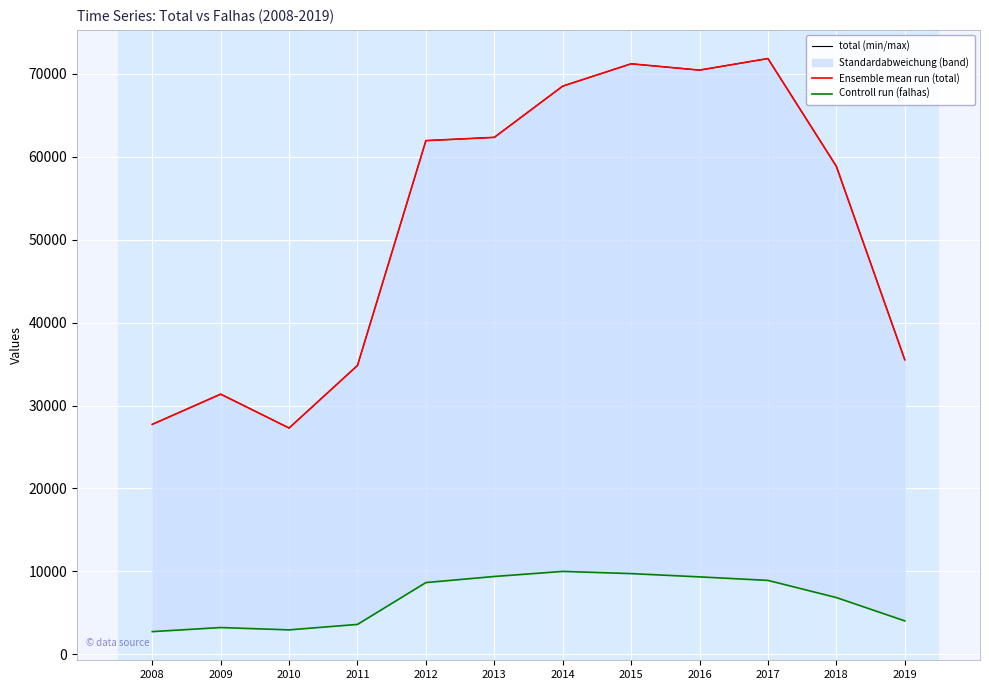

What is the sum of all total (min/max) values?

621878